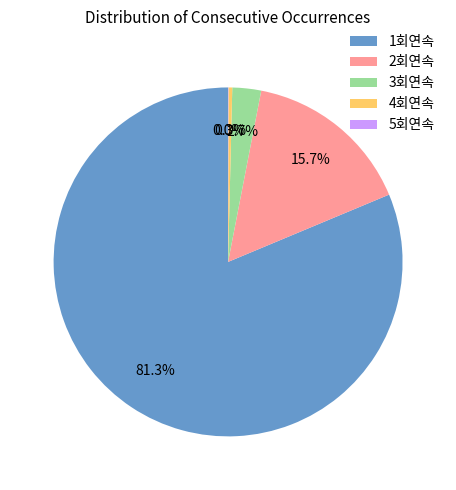

Is 3회연속 the majority of the pie?

No